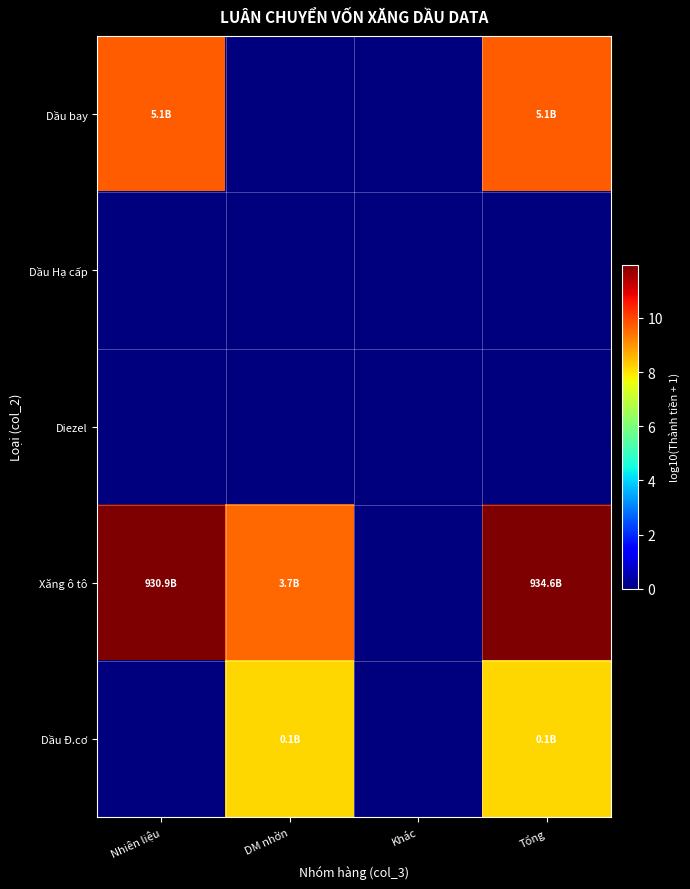

At which category is the sum across all series the highest?

Tổng